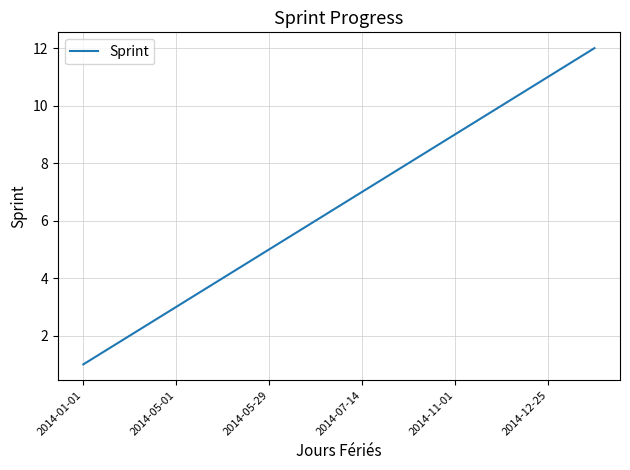

What is the difference between the maximum and minimum values?

11